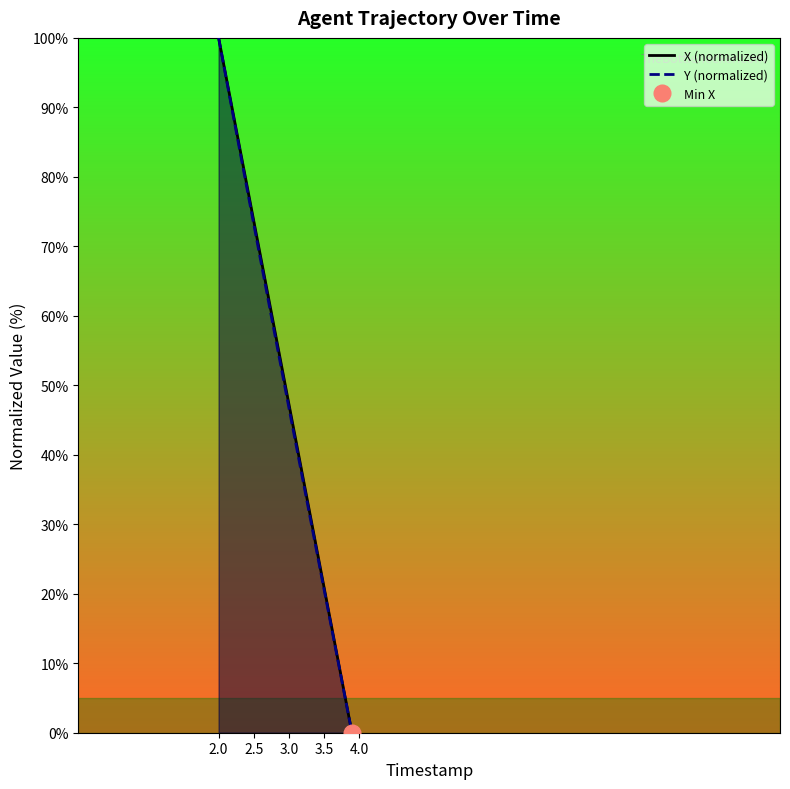

How many values in the Y (normalized) series exceed 52?

10